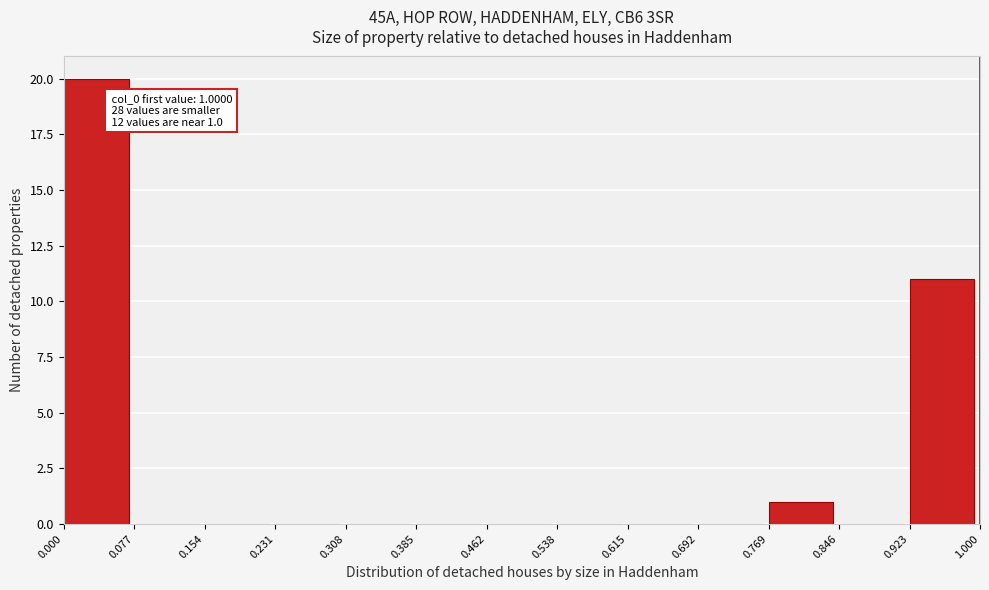

Which range on the x-axis has the tallest bar?

0.000 to 0.077